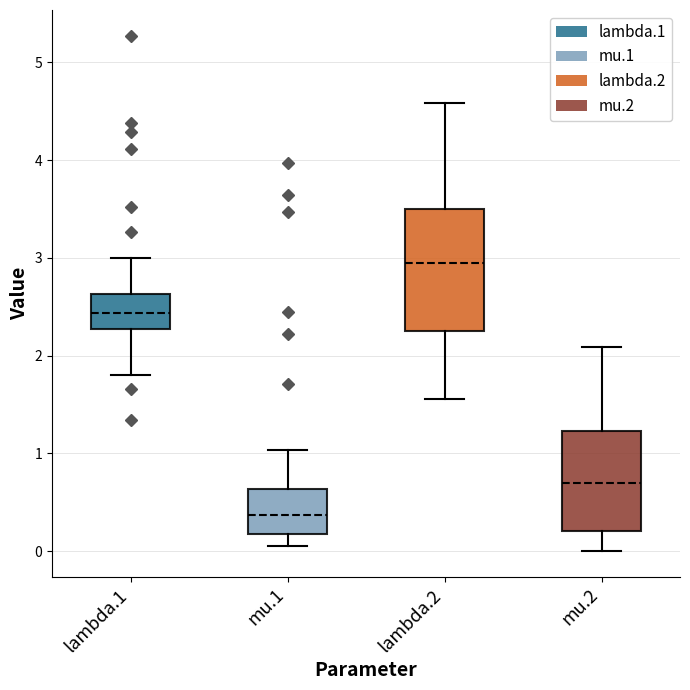

Where does the median line of the box for mu.2 sit on the y-axis? The values are not printed on the chart, so give them approximately, as read against the axis.

0.7